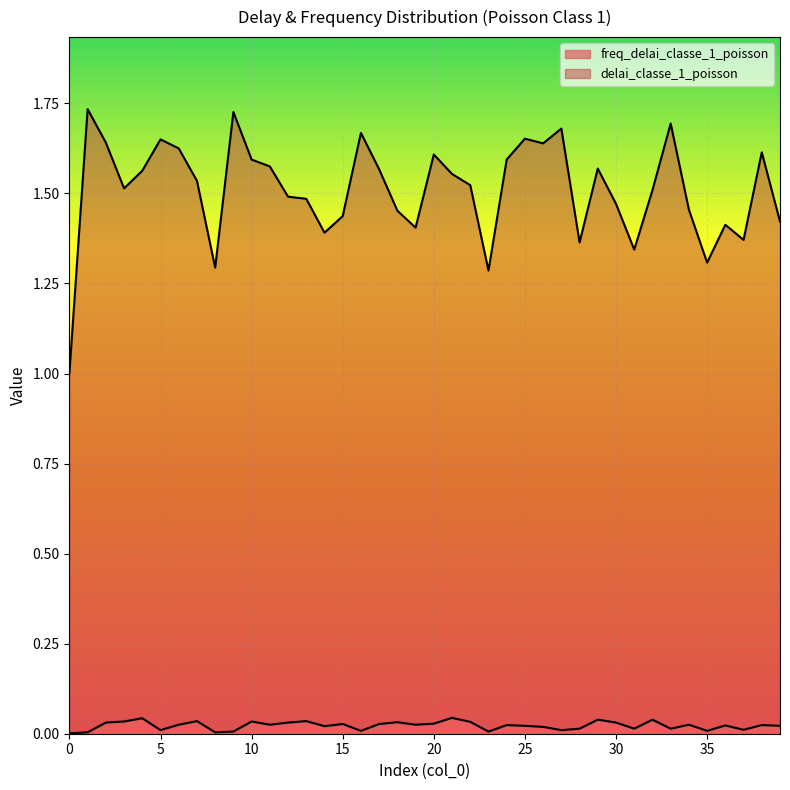

Reading right to left, extract all data points from this chart.

delai_classe_1_poisson: 1.4	1.6	1.4	1.4	1.3	1.5	1.7	1.5	1.3	1.5	1.6	1.4	1.7	1.6	1.7	1.6	1.3	1.5	1.6	1.6	1.4	1.5	1.6	1.7	1.4	1.4	1.5	1.5	1.6	1.6	1.7	1.3	1.5	1.6	1.6	1.6	1.5	1.6	1.7	1.0
freq_delai_classe_1_poisson: 0.0	0.0	0.0	0.0	0.0	0.0	0.0	0.0	0.0	0.0	0.0	0.0	0.0	0.0	0.0	0.0	0.0	0.0	0.0	0.0	0.0	0.0	0.0	0.0	0.0	0.0	0.0	0.0	0.0	0.0	0.0	0.0	0.0	0.0	0.0	0.0	0.0	0.0	0.0	0.0